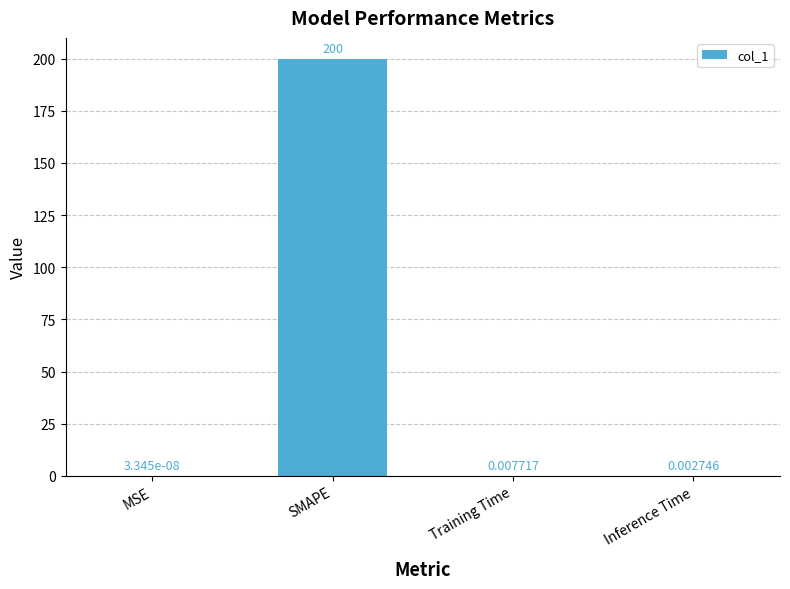

Which label corresponds to the largest value in the chart?

SMAPE